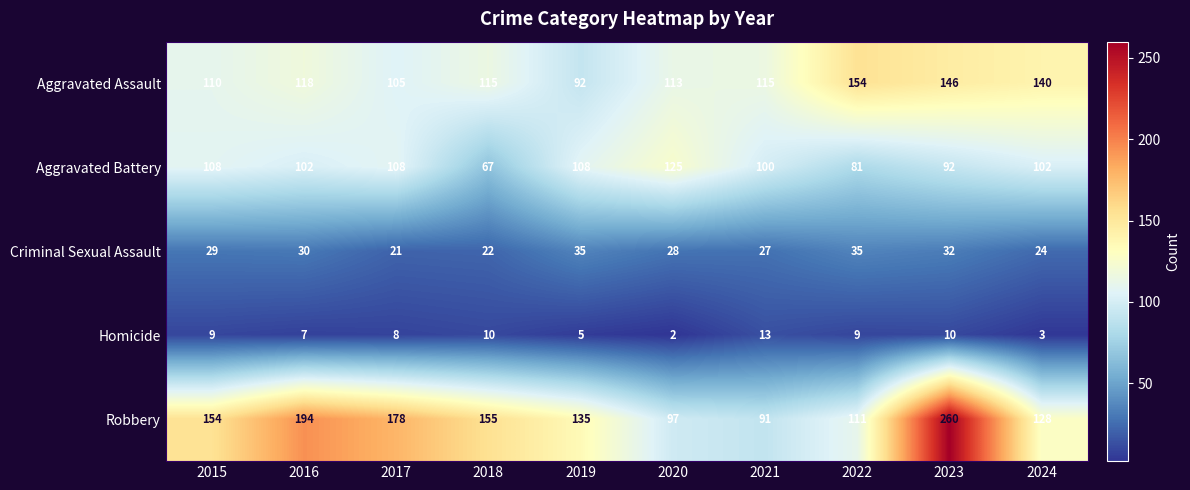

Count the number of categories in the chart.

10